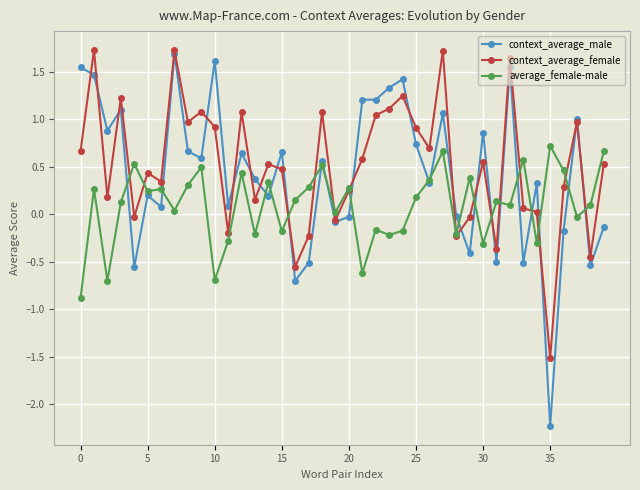

What is the difference between the second highest and second lowest values in the average_female-male series?

1.4